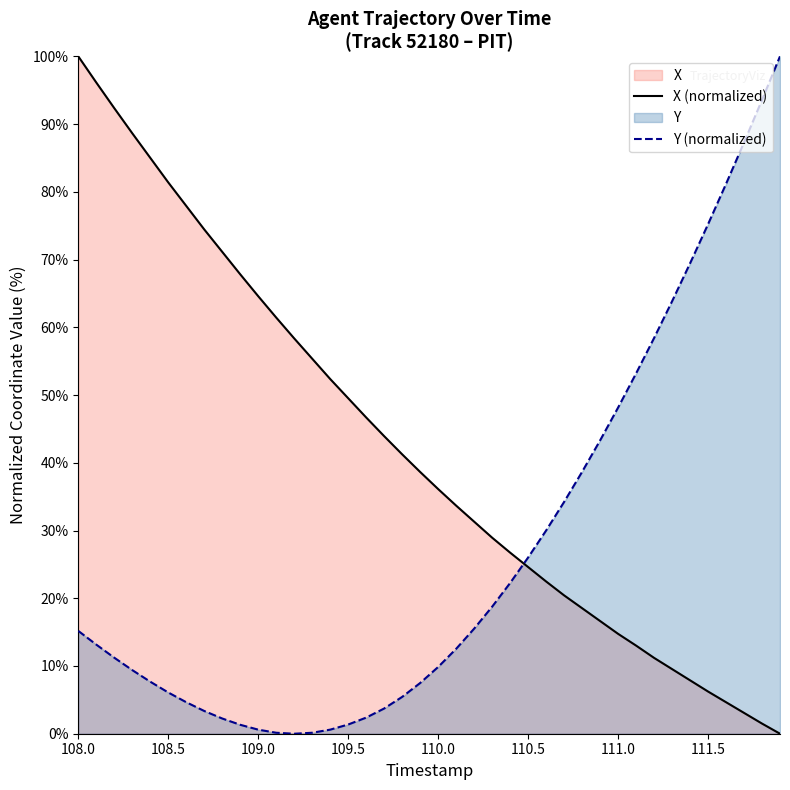

How many data points does each series have?

40